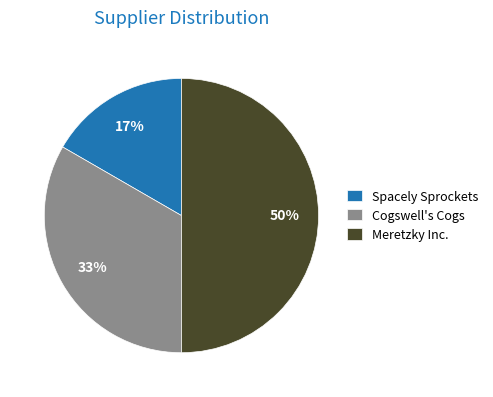

Do Meretzky Inc. and Cogswell's Cogs together represent more than half of the pie?

Yes